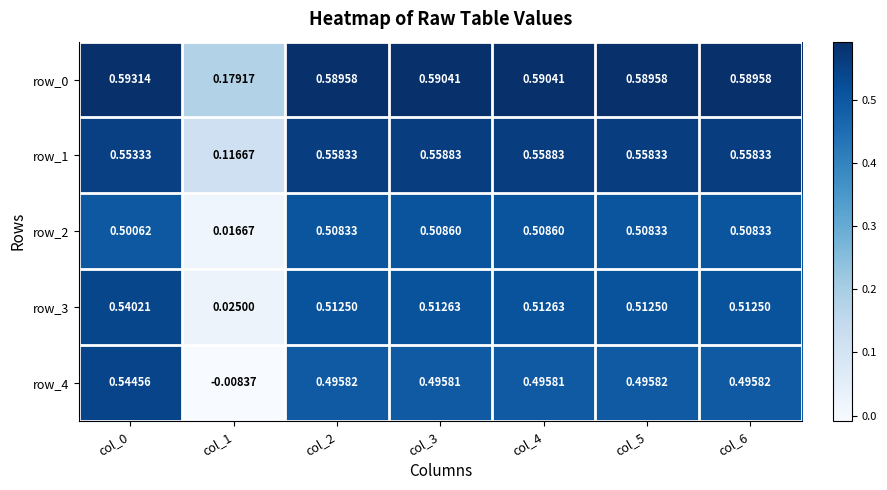

Is the value of row_4 at col_2 greater than the value of row_2 at col_2?

No